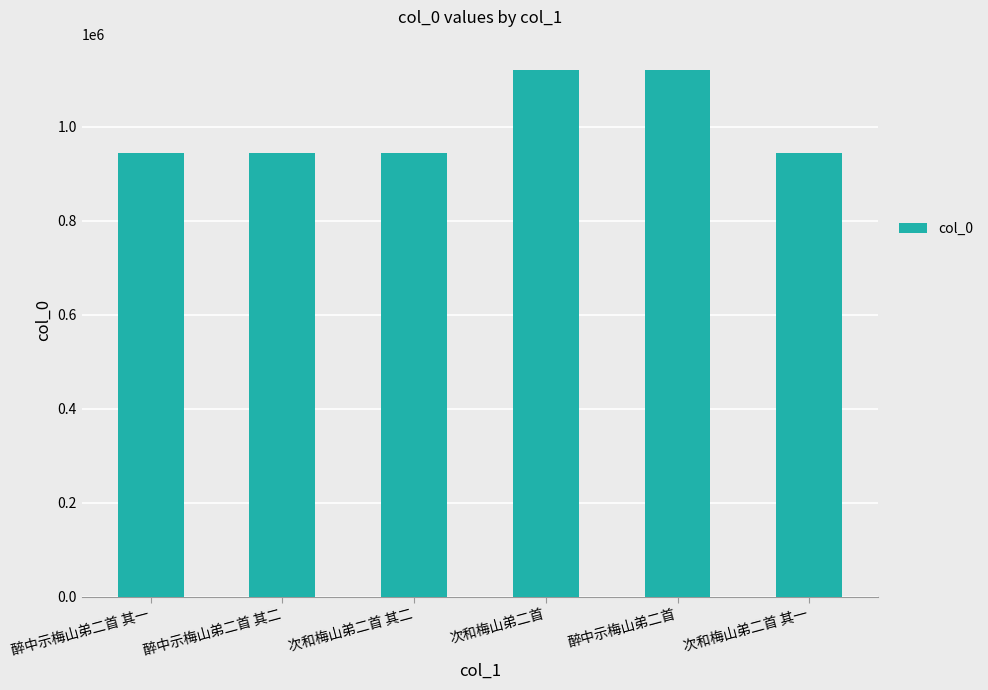

True or false: the data shows 944632 at 次和梅山弟二首 其一.

True